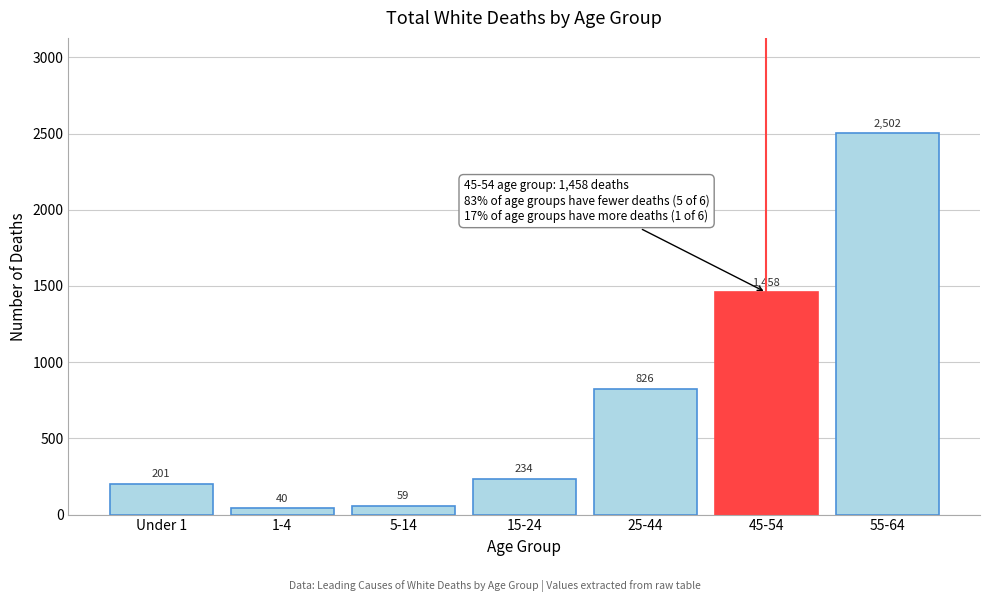

Reading left to right, extract all data points from this chart.

201	40	59	234	826	1458	2502